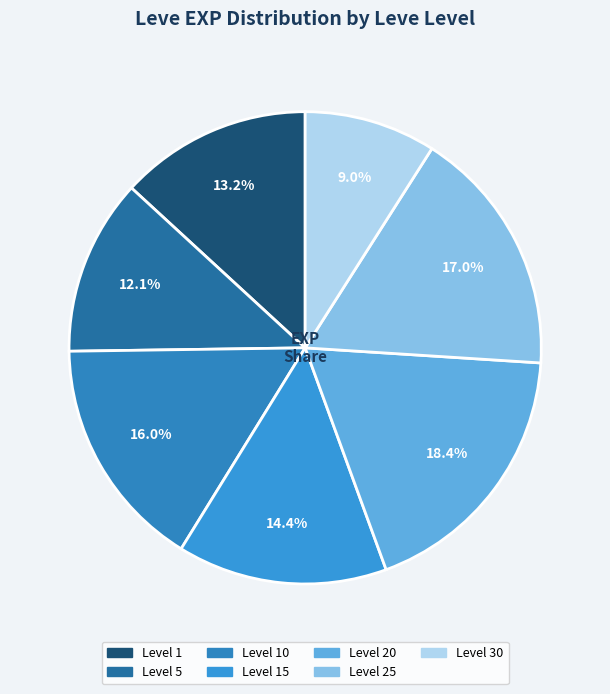

To the nearest percent, what is the difference between the largest and smallest slice percentages?

9%